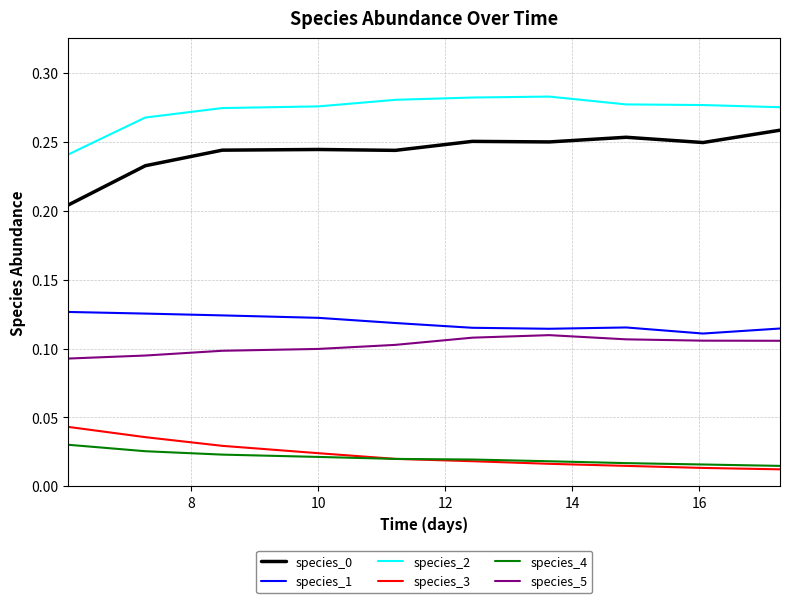

True or false: species_4 and species_1 intersect in this chart.

False